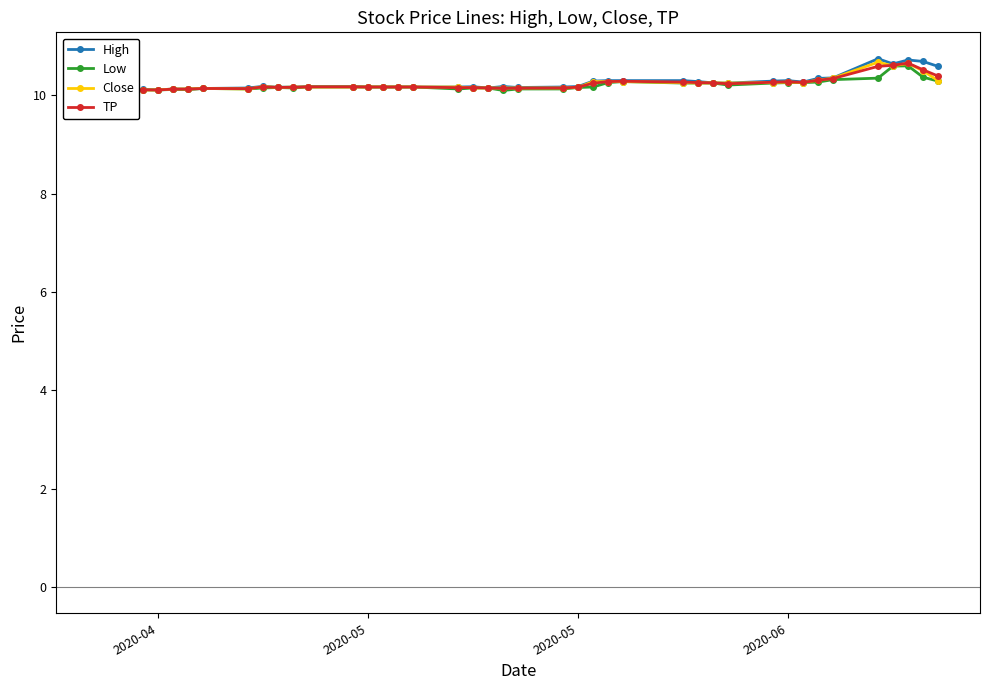

What is the total value across all series at 2020-06?

40.5